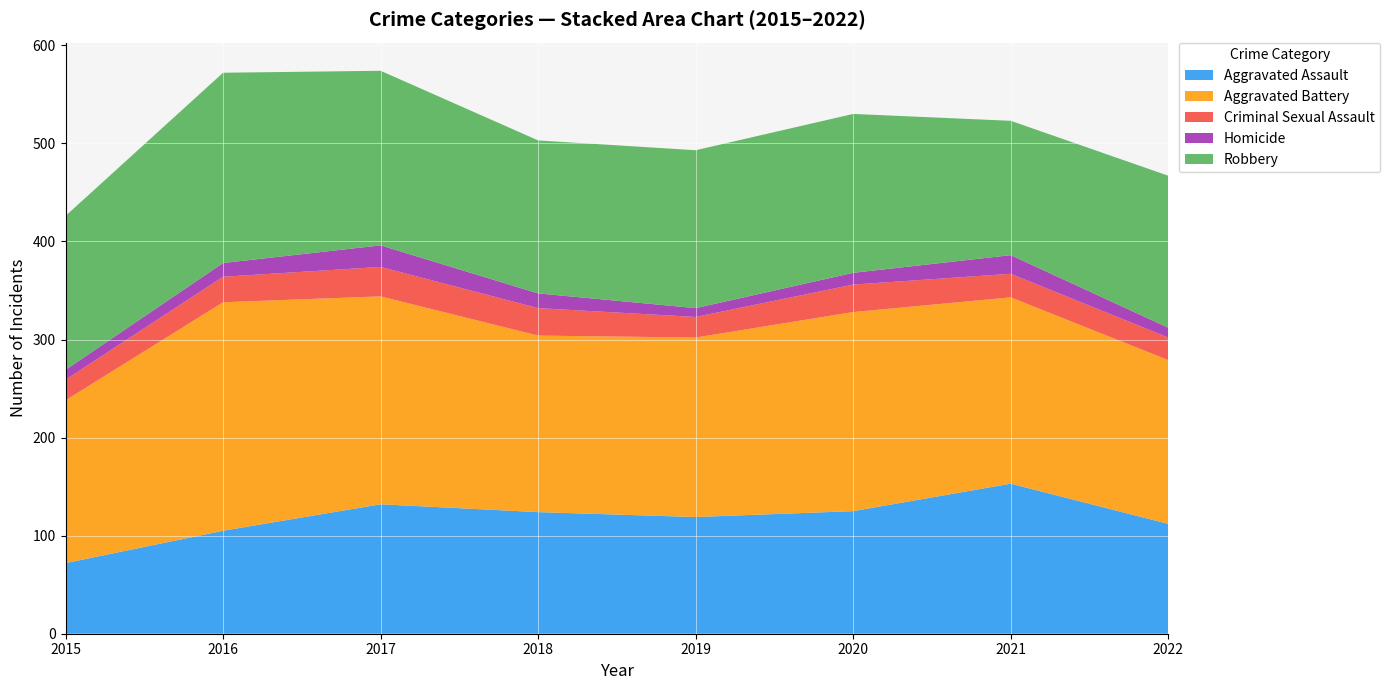

Reading left to right, list all the values displayed in this chart.

Aggravated Assault: 2015=72	2016=105	2017=132	2018=124	2019=119	2020=125	2021=153	2022=112
Aggravated Battery: 2015=166	2016=233	2017=212	2018=180	2019=183	2020=203	2021=190	2022=167
Criminal Sexual Assault: 2015=21	2016=26	2017=30	2018=28	2019=21	2020=28	2021=24	2022=23
Homicide: 2015=10	2016=14	2017=22	2018=15	2019=9	2020=12	2021=19	2022=10
Robbery: 2015=157	2016=194	2017=178	2018=156	2019=161	2020=162	2021=137	2022=155